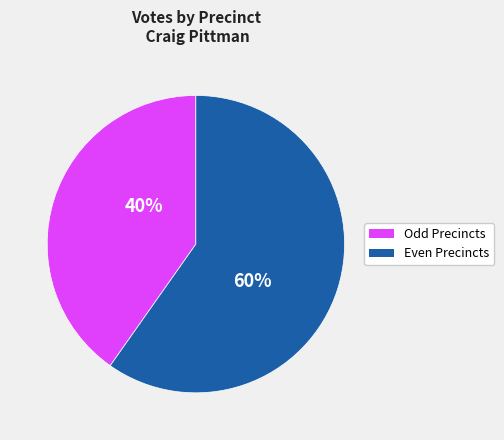

How many segments does this pie chart have?

2